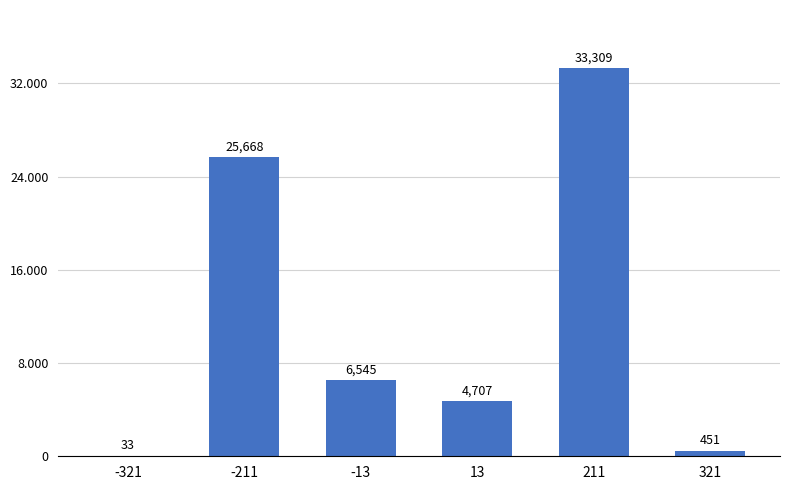

Where is the data nearest to the value 16671?

-211